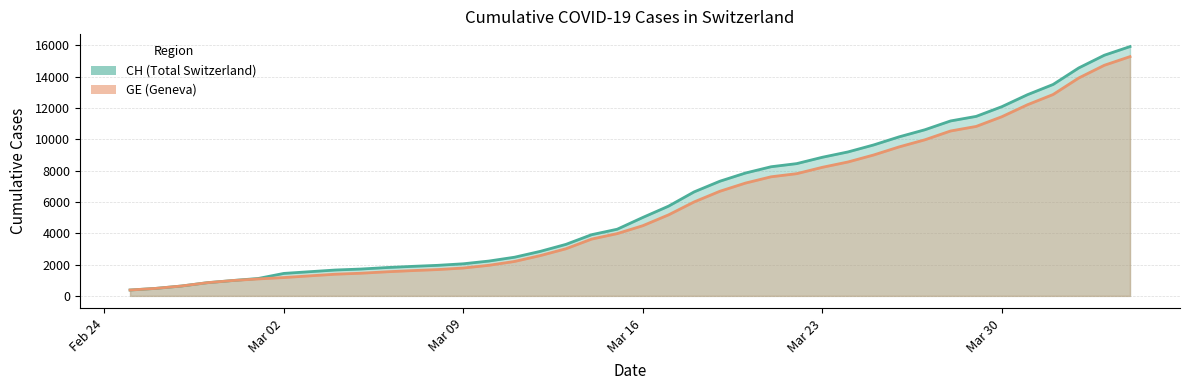

Between 2020-03-06 and 2020-03-25, which series saw the biggest shift?

CH